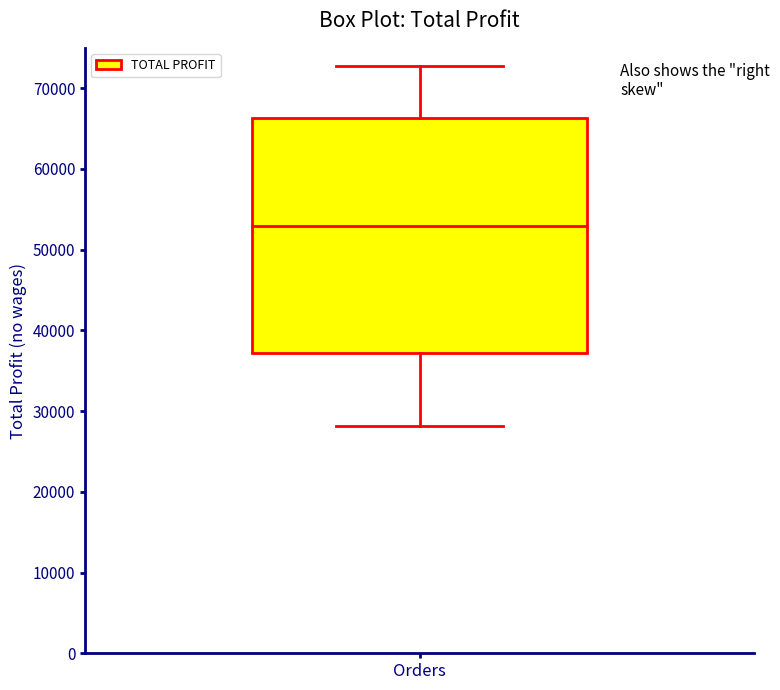

Transcribe this box plot: give where the median line is, the range the box spans, and where the two whiskers end, as read against the y-axis. The values are not printed on the chart, so give them approximately, as read against the axis.

median 53000, box 37000 to 66000, whiskers 28000 to 73000